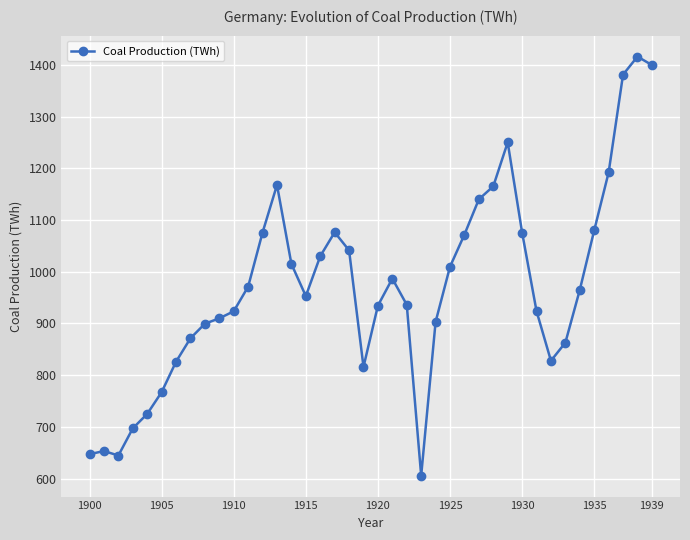

What is the difference between the maximum and minimum values?

809.9